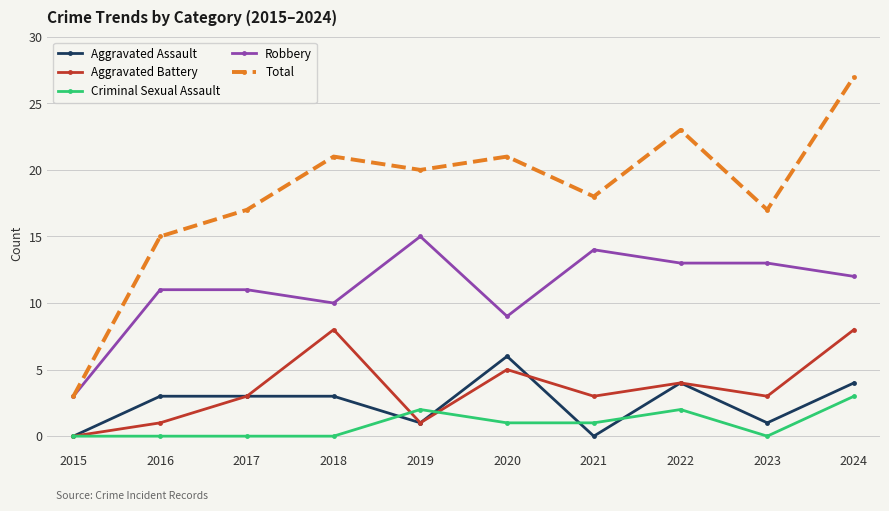

True or false: Robbery and Aggravated Battery intersect in this chart.

False